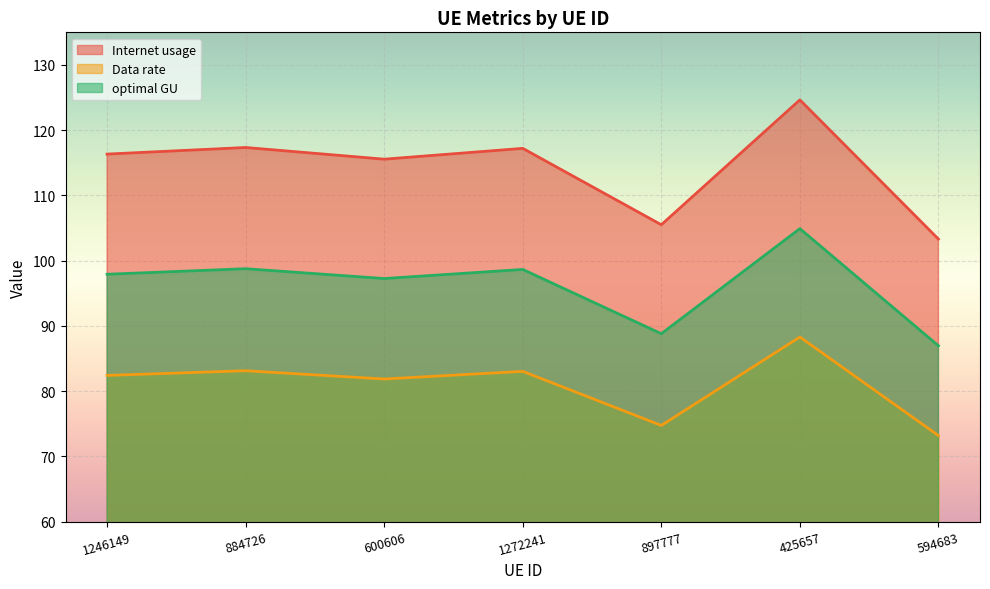

What is the label of the 1st point from the right?

594683